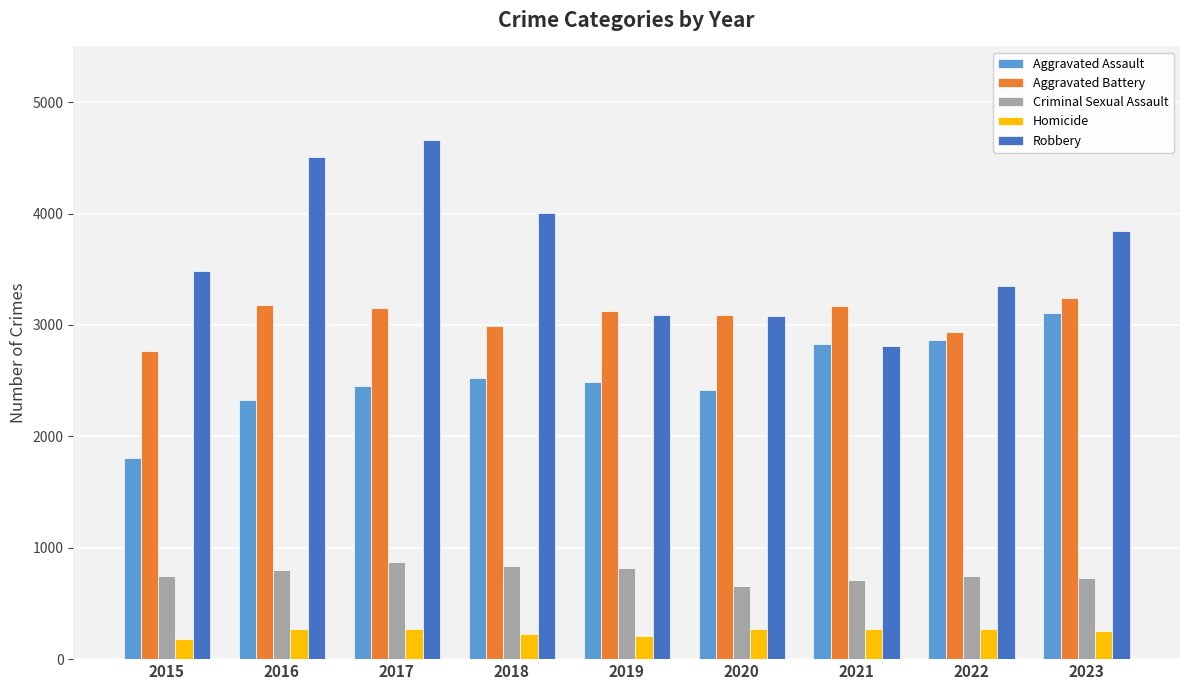

What are all the series names shown in the legend?

Aggravated Assault, Aggravated Battery, Criminal Sexual Assault, Homicide, Robbery